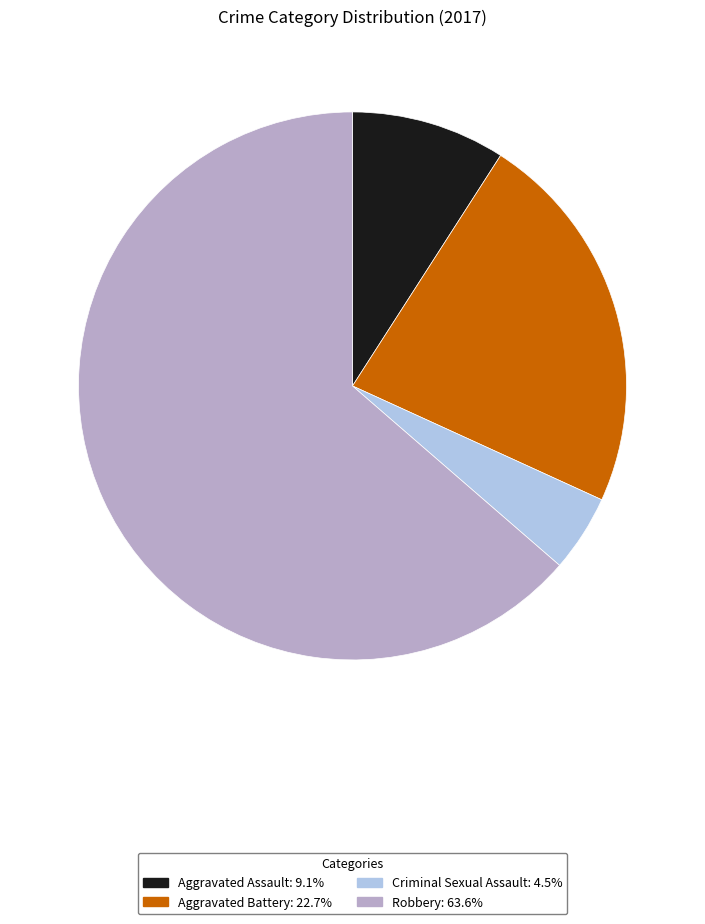

Combined, do Aggravated Battery and Aggravated Assault account for over 50%?

No